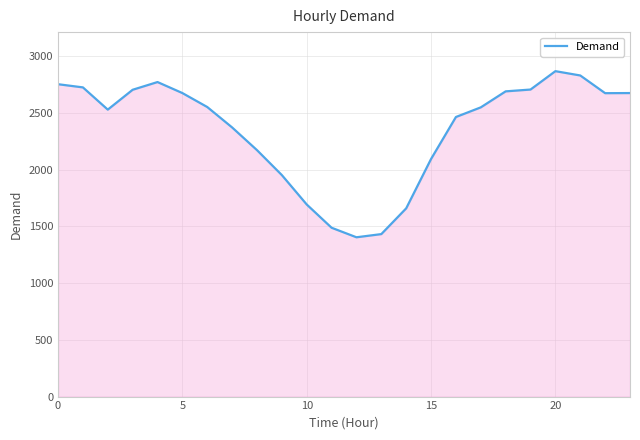

What is the maximum value shown in the chart?

2868